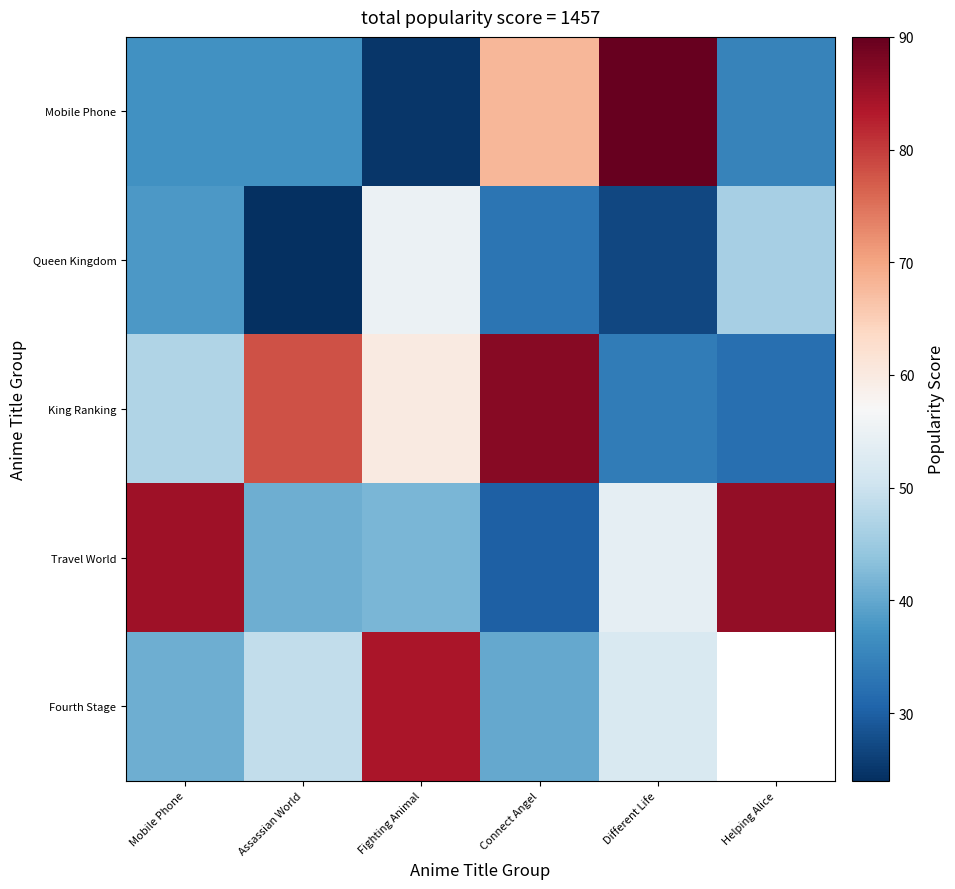

What is the difference between the maximum and minimum values in the King Ranking series?

55.0